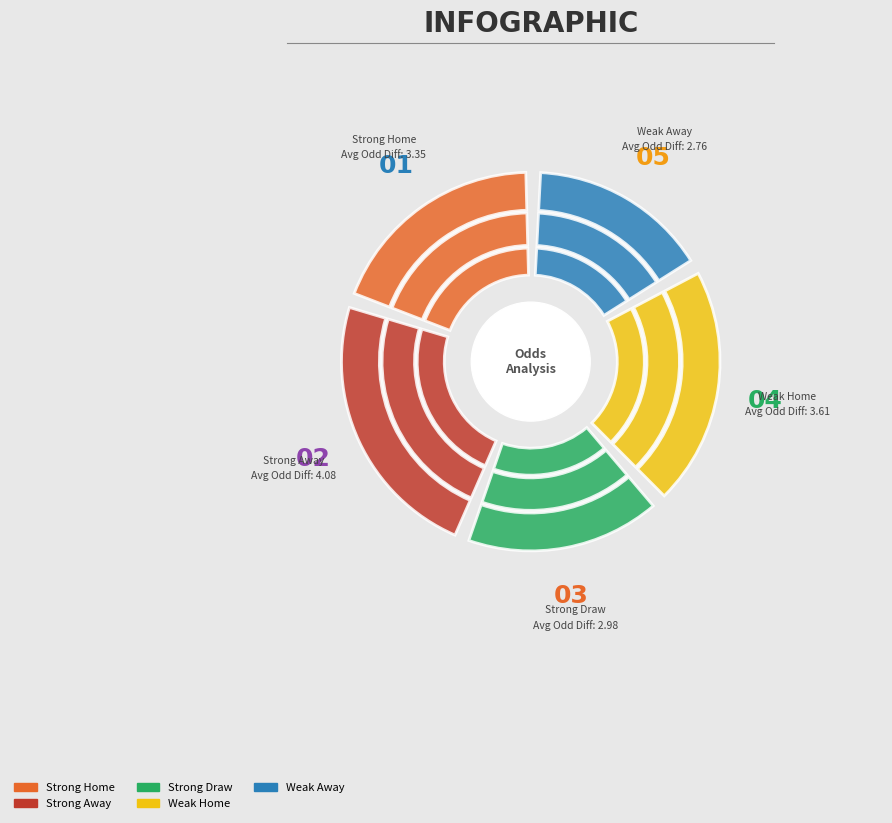

Does Strong Away represent more than half of the total?

No